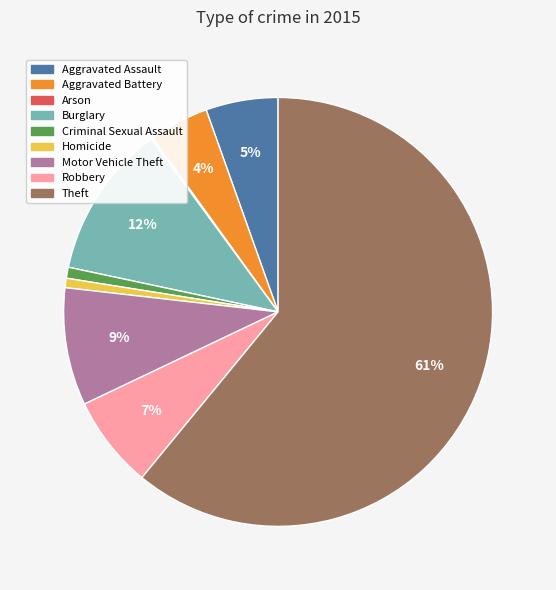

To the nearest percent, what is the average slice percentage?

11%